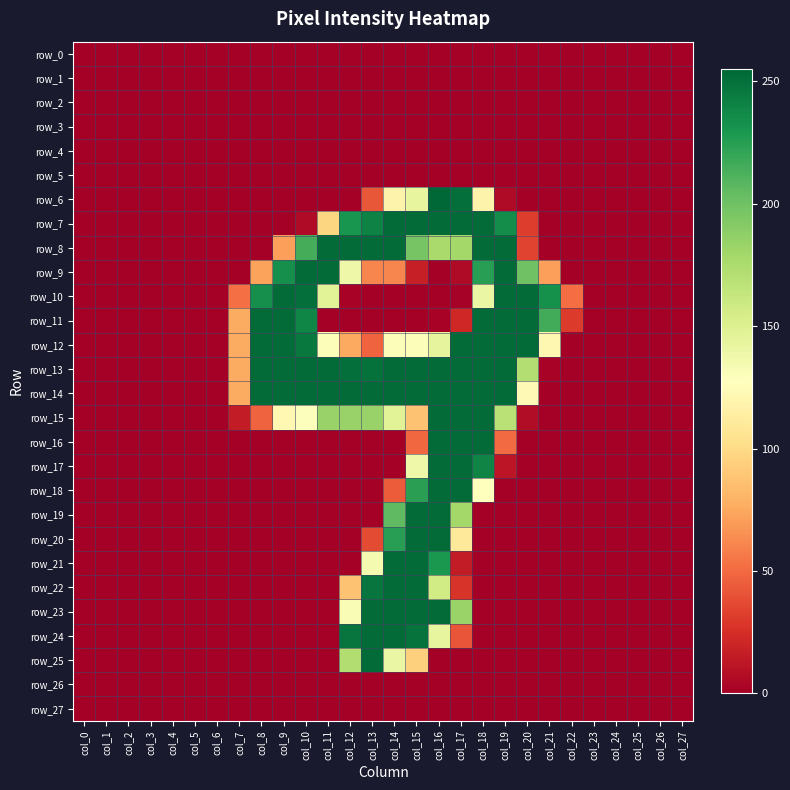

Is the value of row_20 at col_18 greater than the value of row_27 at col_23?

No